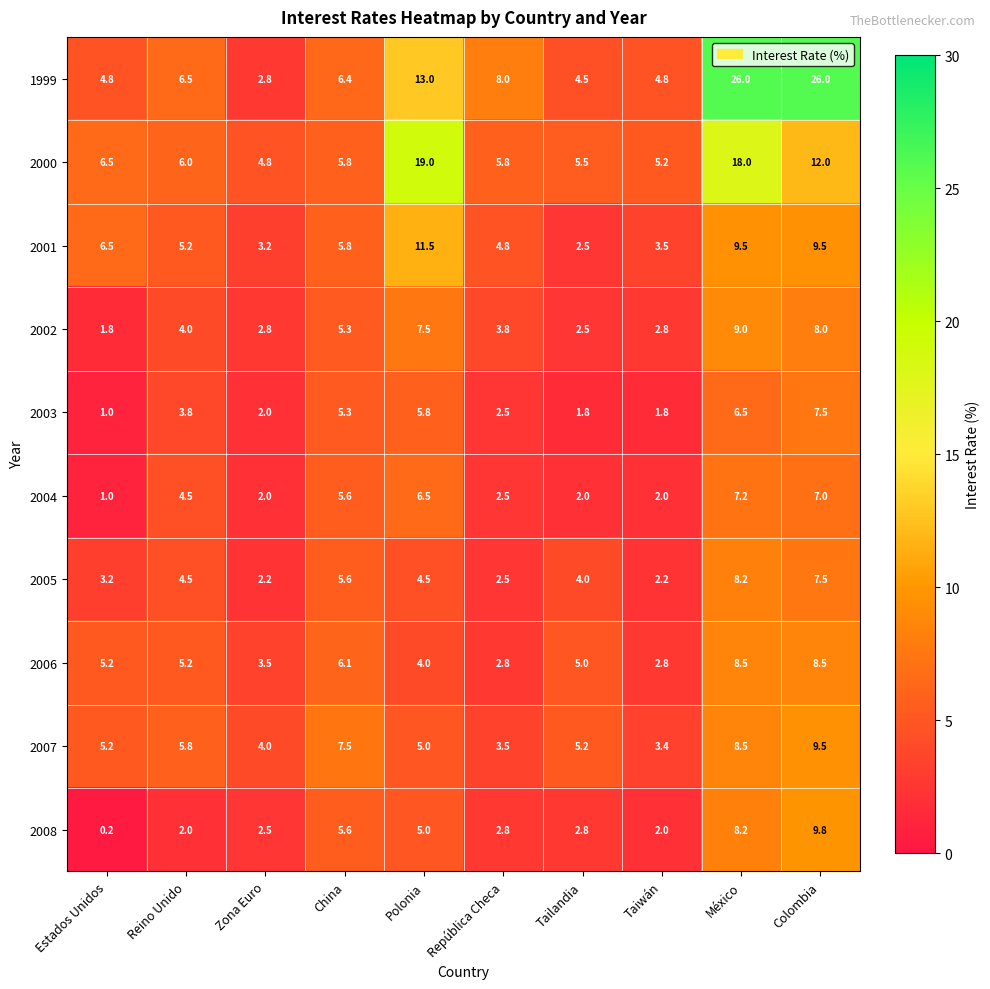

Where is 2004 nearest to the value 4?

Reino Unido